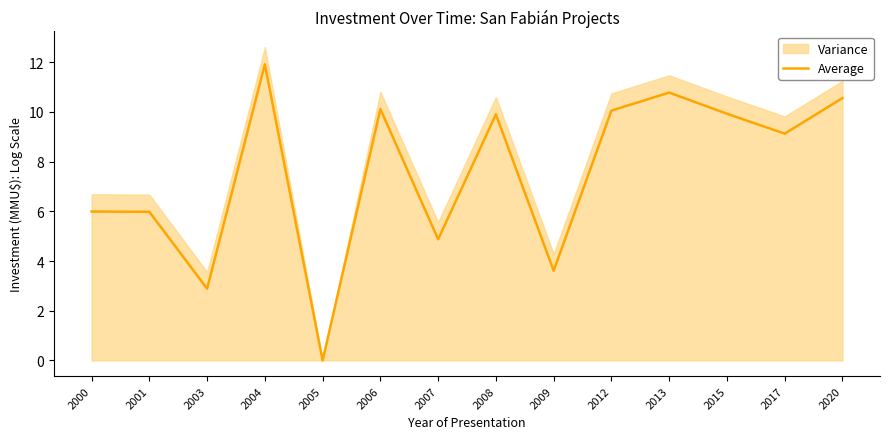

Rank the categories by value from lowest to highest.

2005, 2003, 2009, 2007, 2001, 2000, 2017, 2008, 2015, 2012, 2006, 2020, 2013, 2004